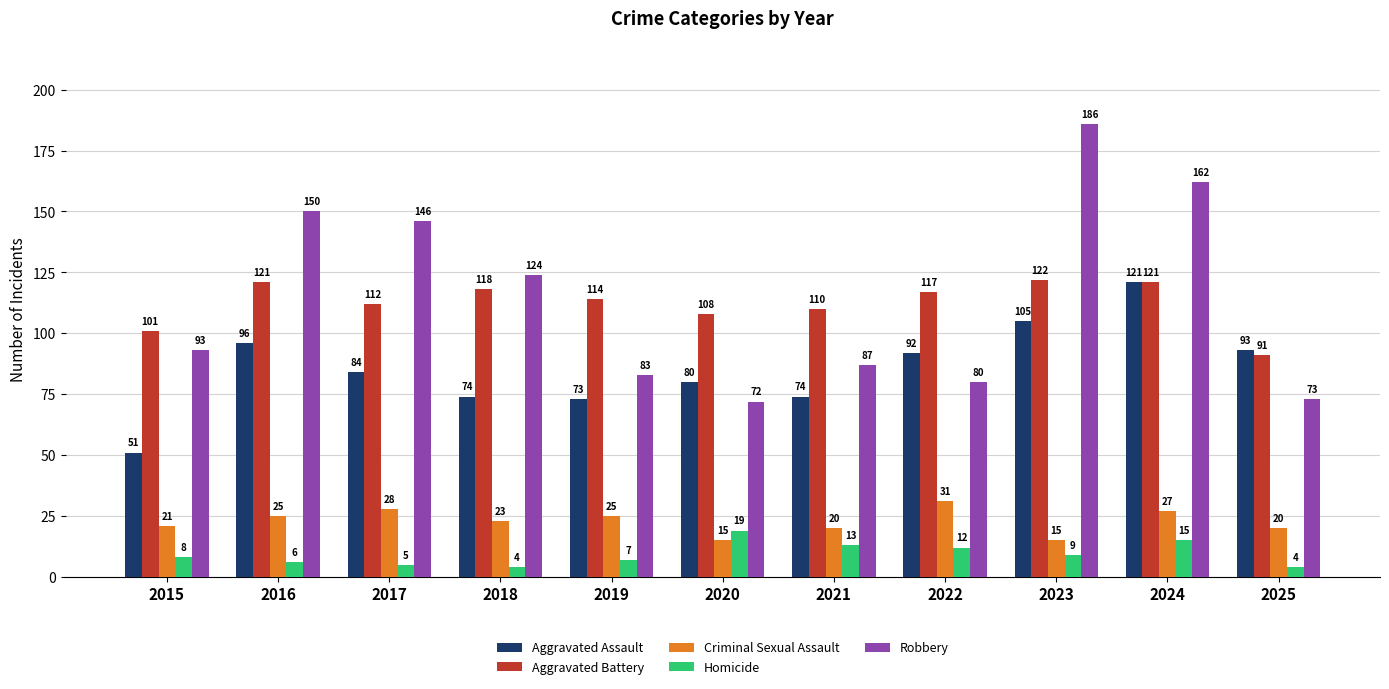

Which series changed the most between 2016 and 2018?

Robbery